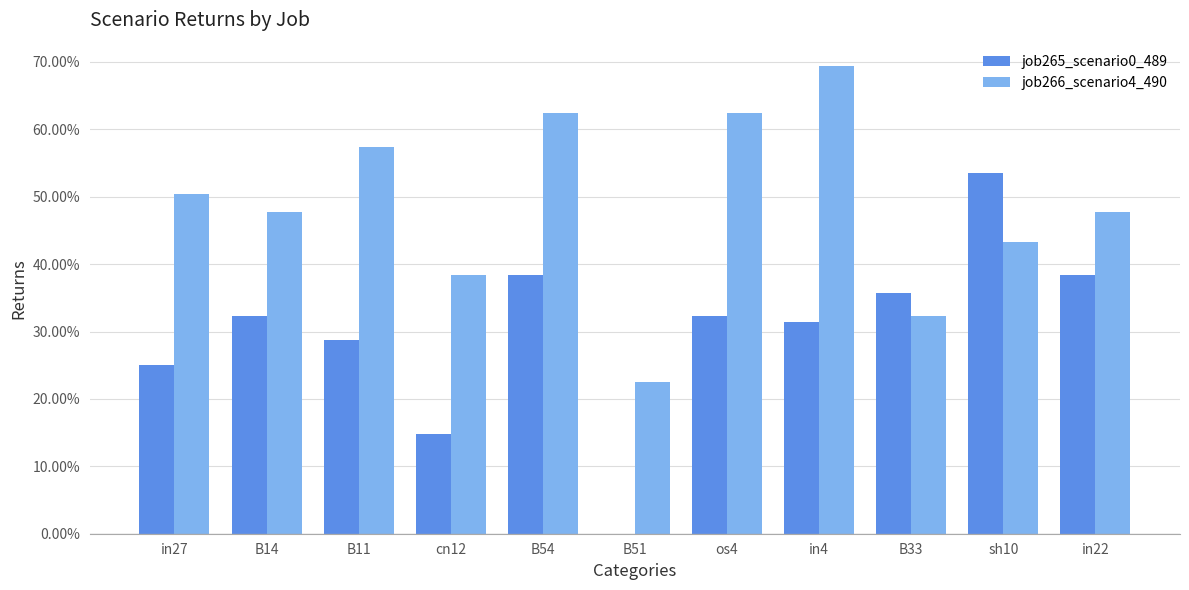

What is the value of the job265_scenario0_489 bar at the 4th from the left?

0.1